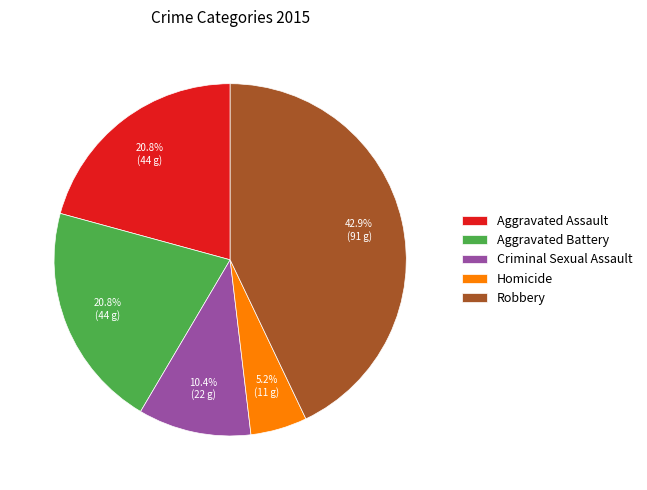

Which has a higher value, Aggravated Assault or Robbery?

Robbery